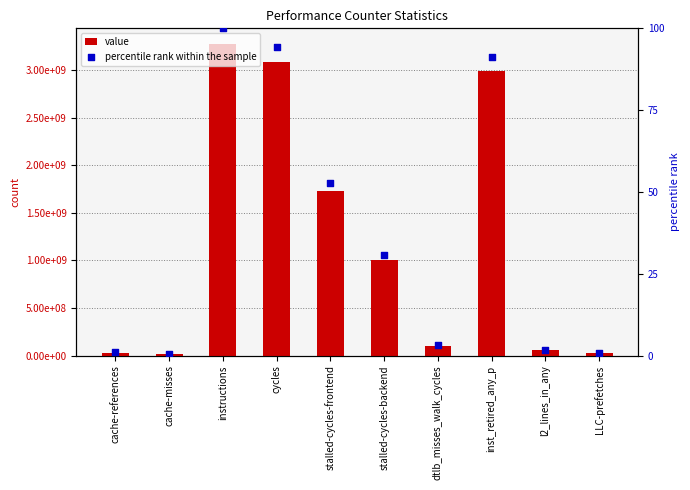

Which series has the largest total across all categories?

value